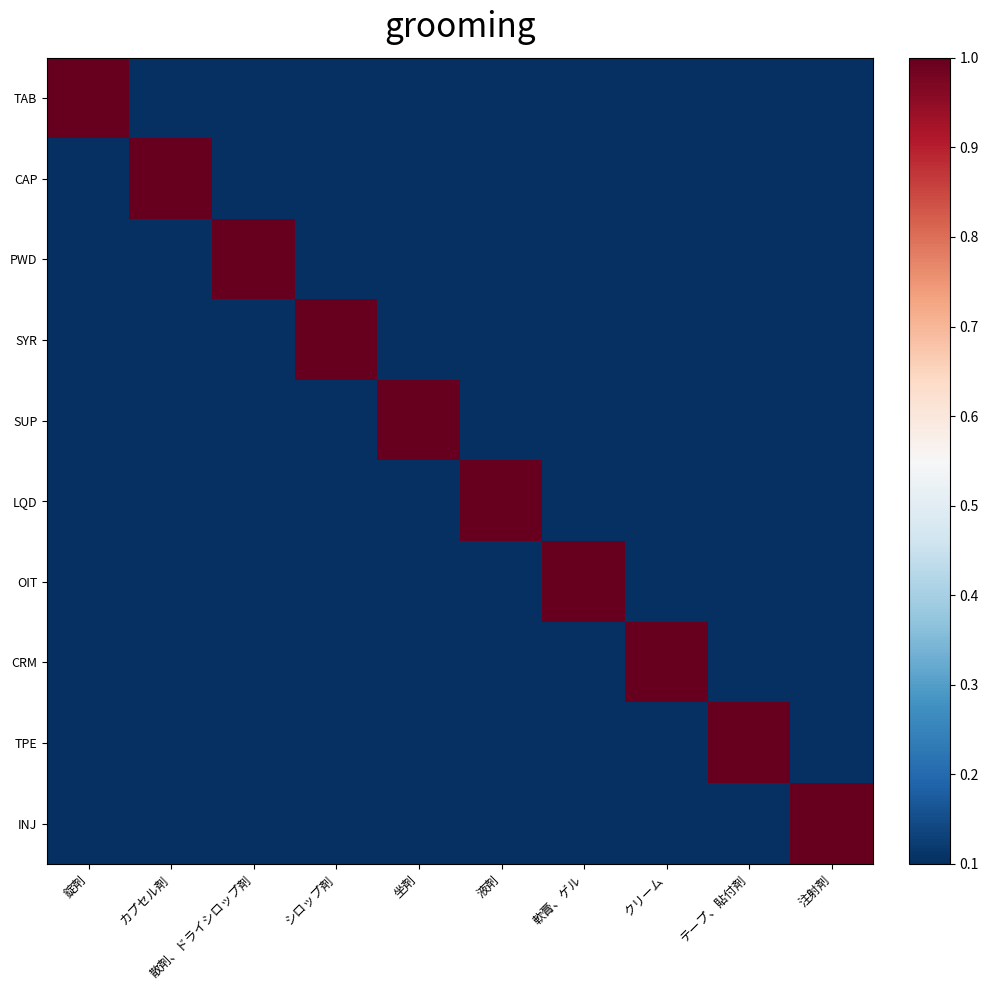

What is the sum of the values at 散剤、ドライシロップ剤 and 注射剤?

1.1